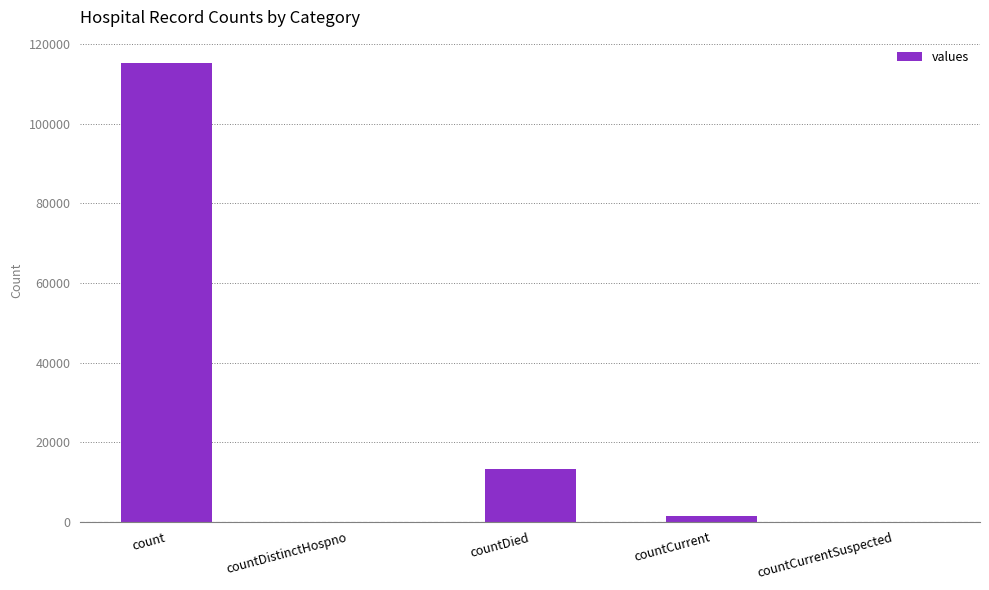

What is the approximate value at count?

115379